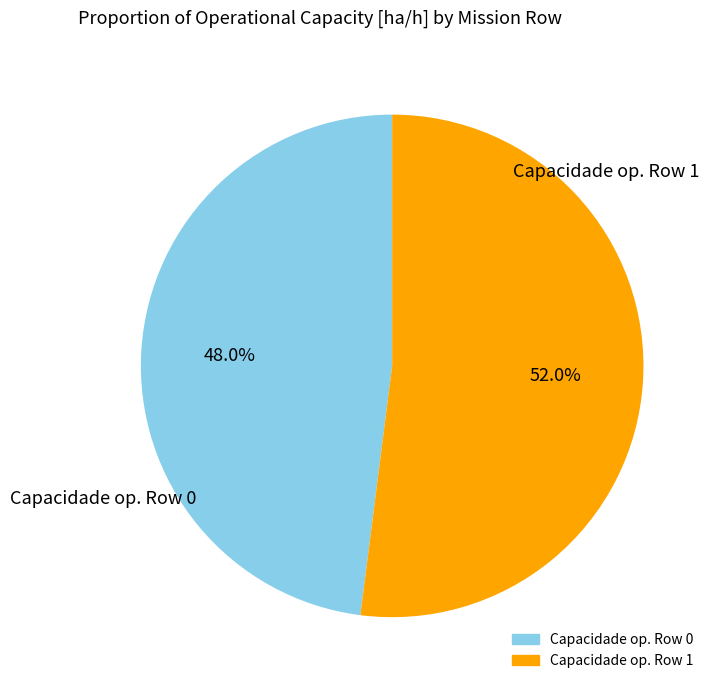

Is there any slice that represents more than half of the pie?

Yes